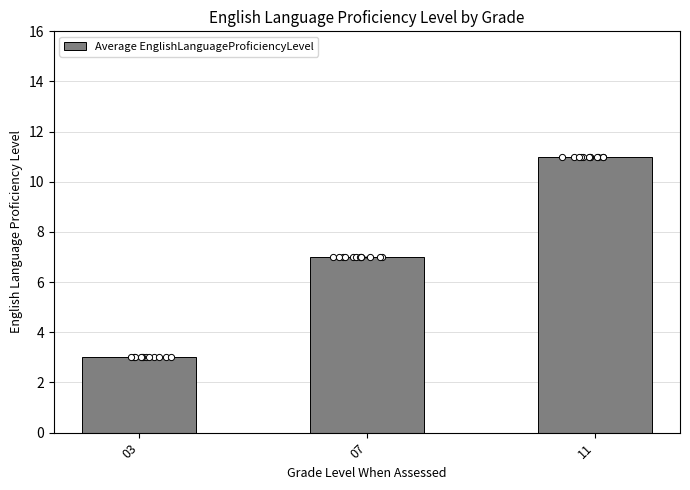

What is the change in value from 03 to 07?

+4